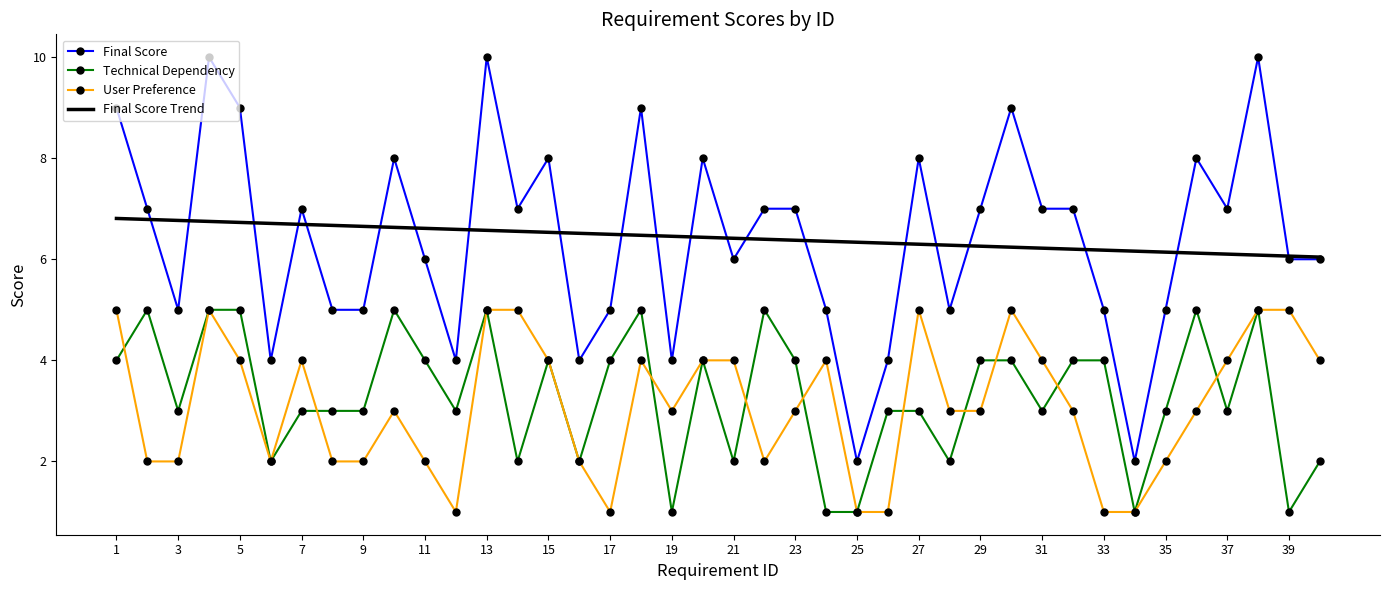

True or false: User Preference has a value of 6 at 37.

False